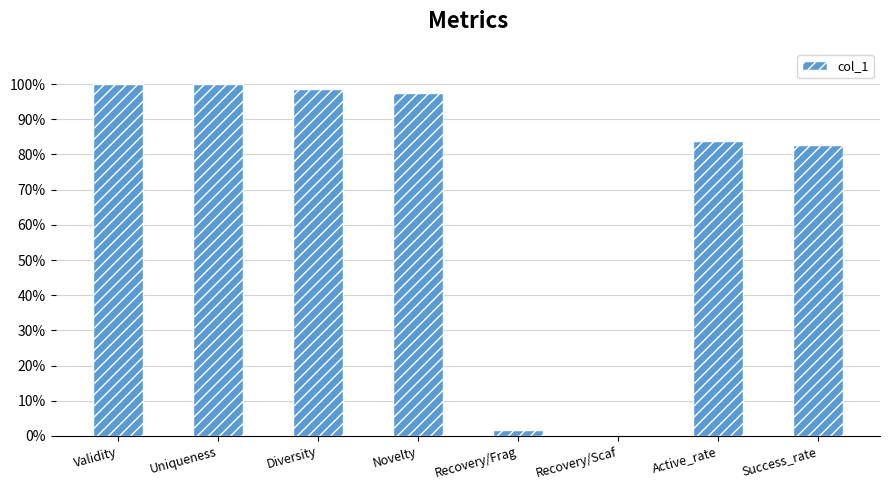

Which category has the highest value across all series?

Validity